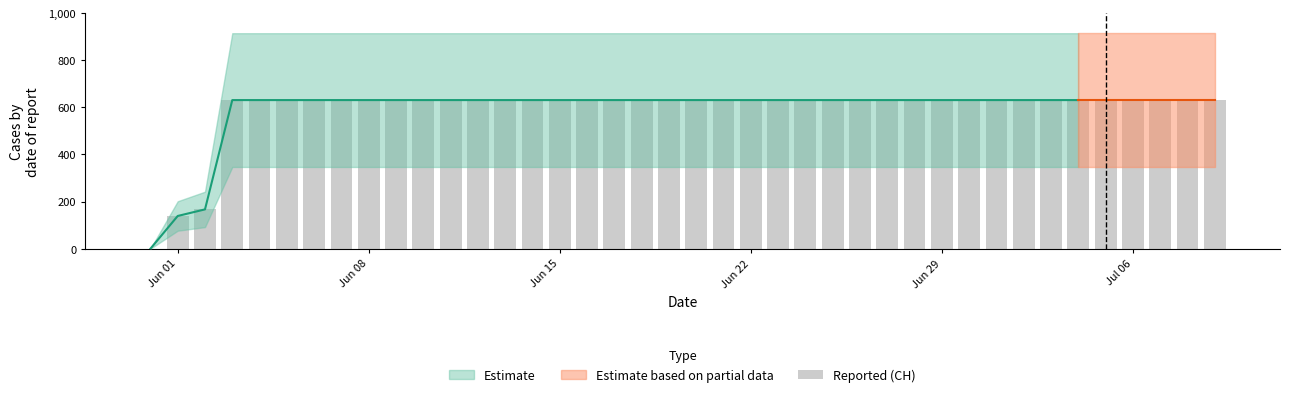

Are the bars horizontal?

No